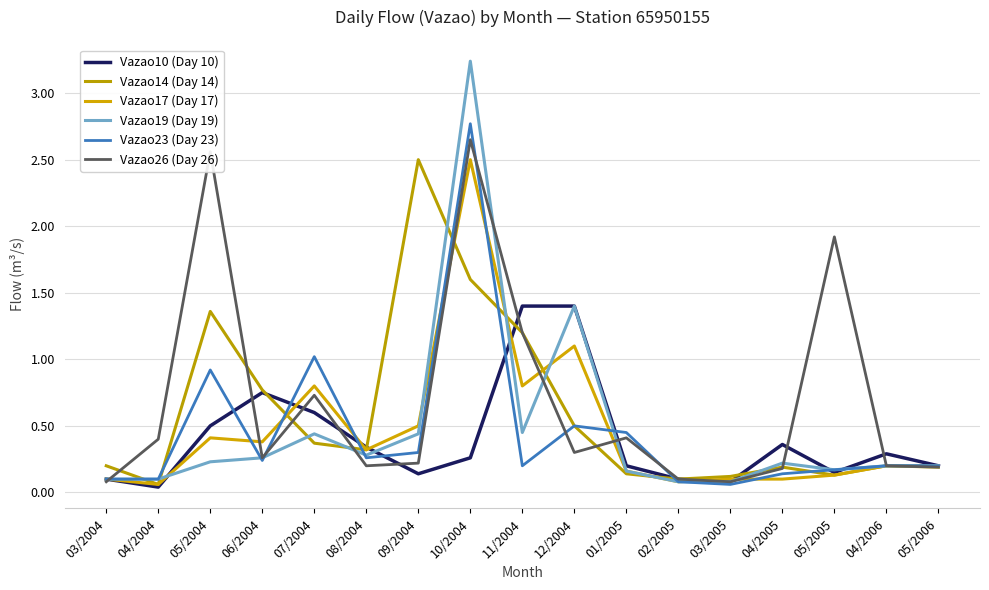

Between 04/2004 and 02/2005, which series saw the biggest shift?

Vazao26 (Day 26)